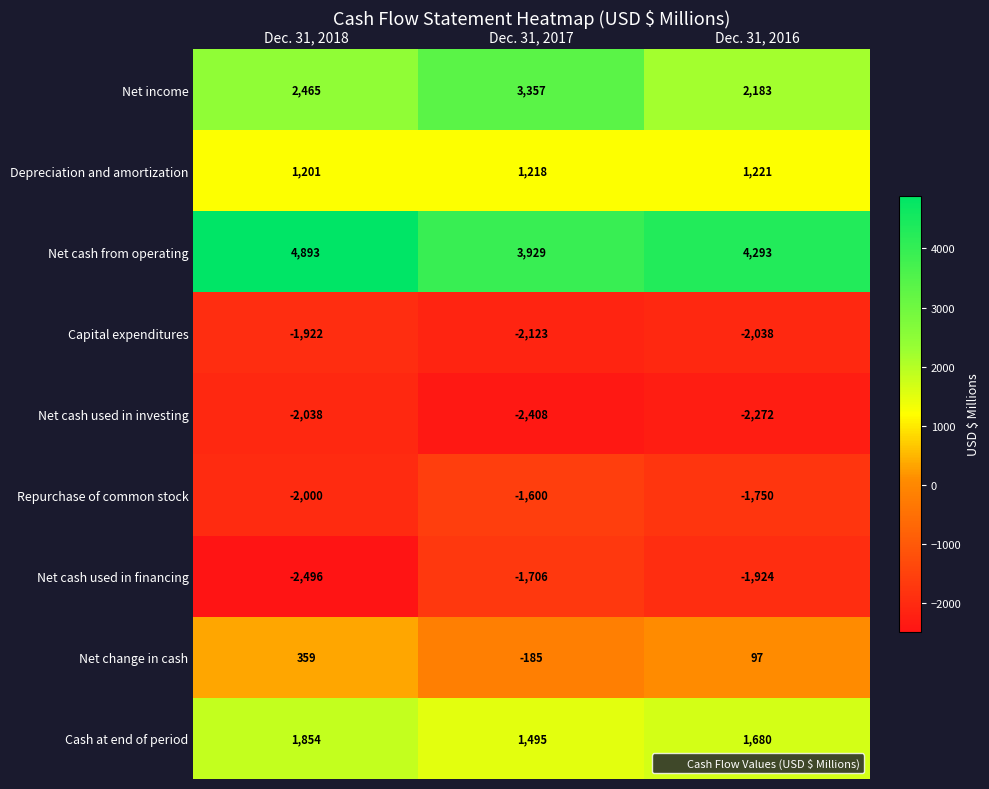

What is the difference between the Net income values at Dec. 31, 2017 and Dec. 31, 2016?

1174